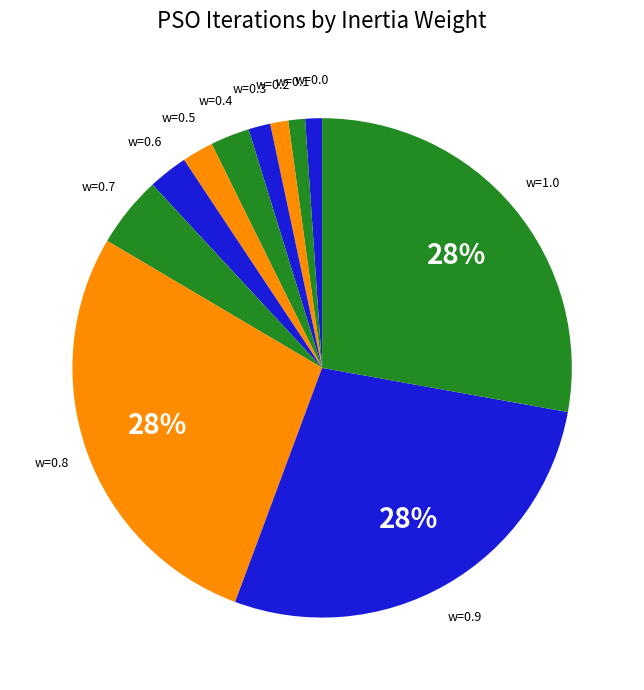

Which slice is the largest?

0.8